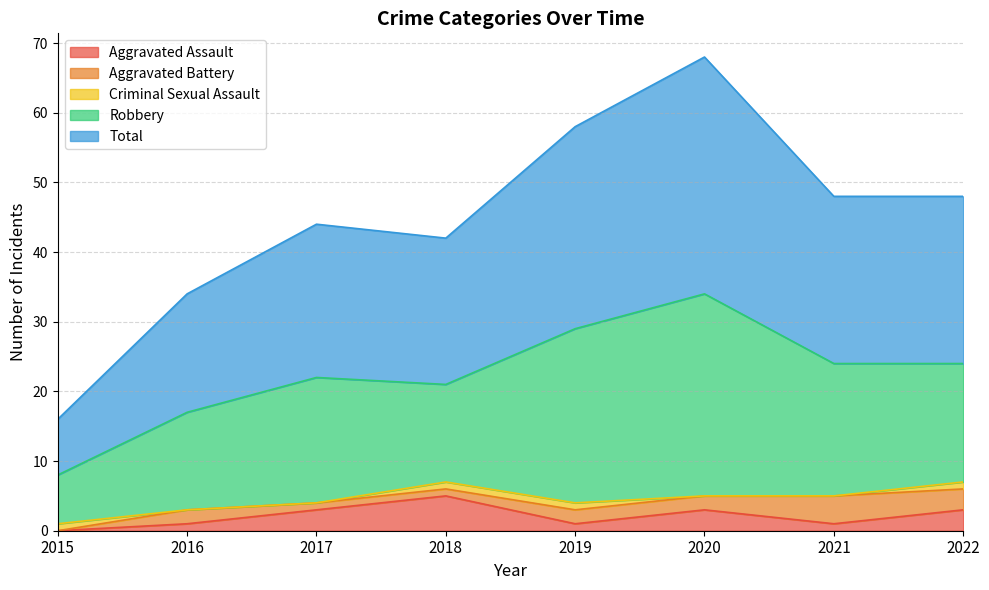

In Robbery, how many points are higher than both neighbors (excluding endpoints)?

2